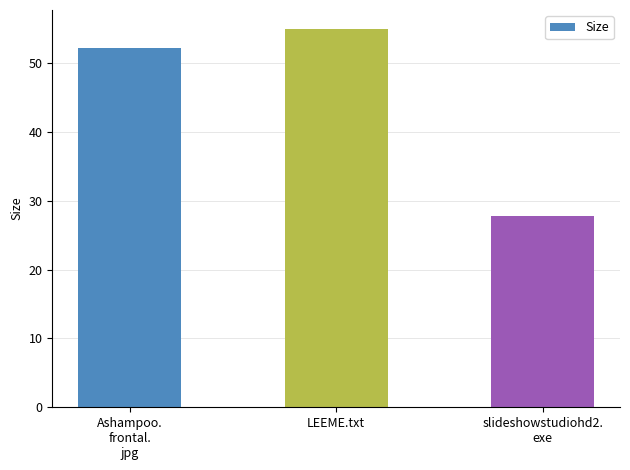

What is the label of the 2nd bar from the left?

LEEME.txt